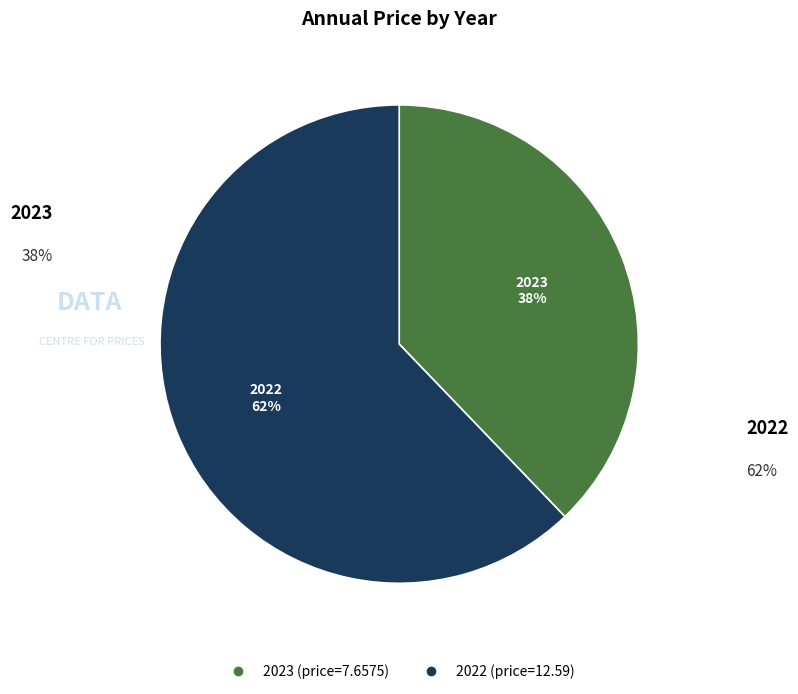

What is the total percentage of 2023 and 2022?

100.0%